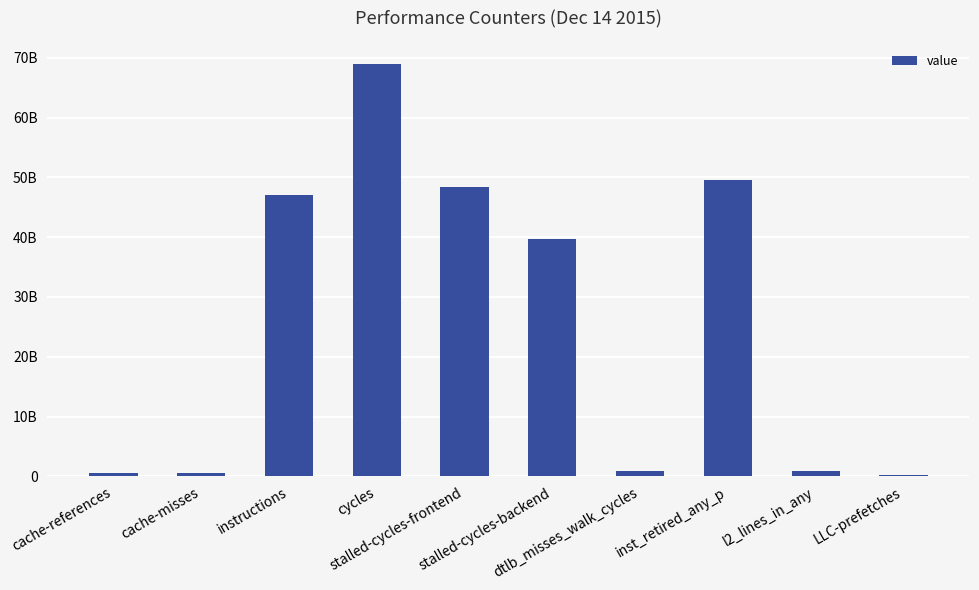

Does the chart contain any negative values?

No